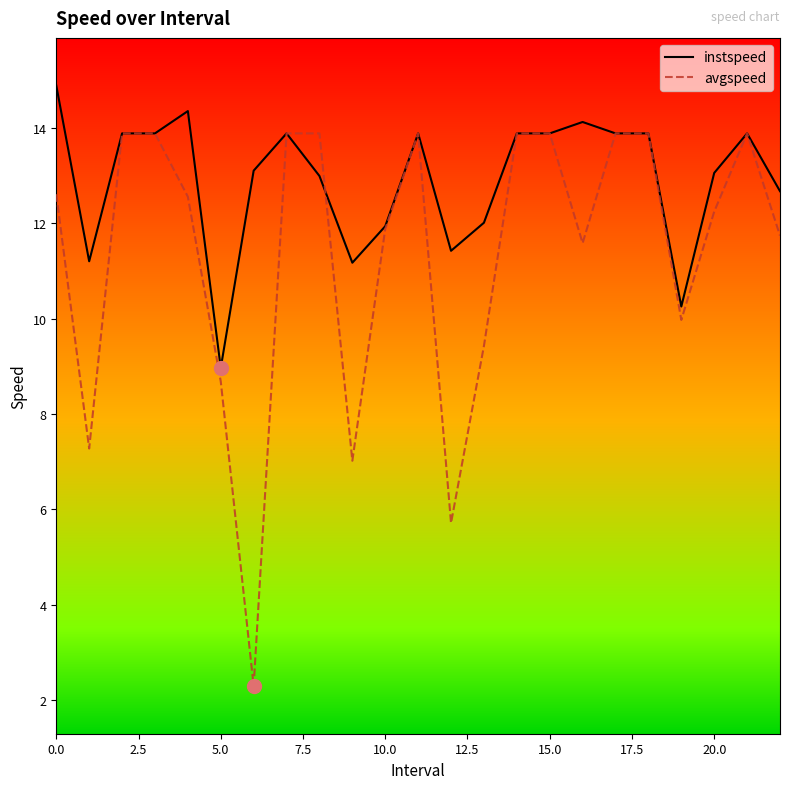

What is the highest value of the instspeed series?

14.9